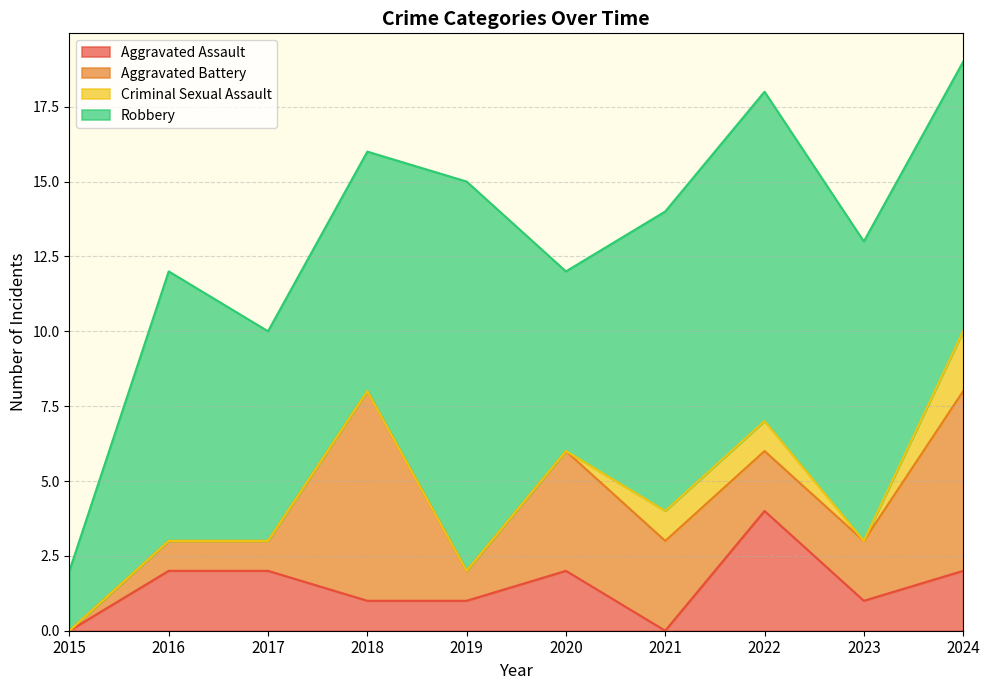

Which category has the highest value across all series?

2019